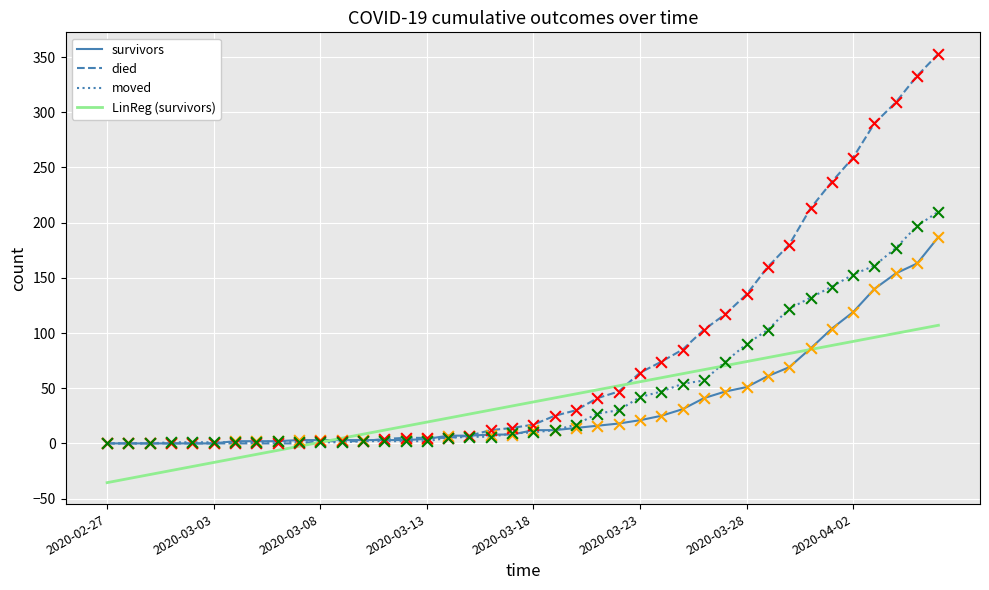

At how many categories does at least one series exceed 98?

12